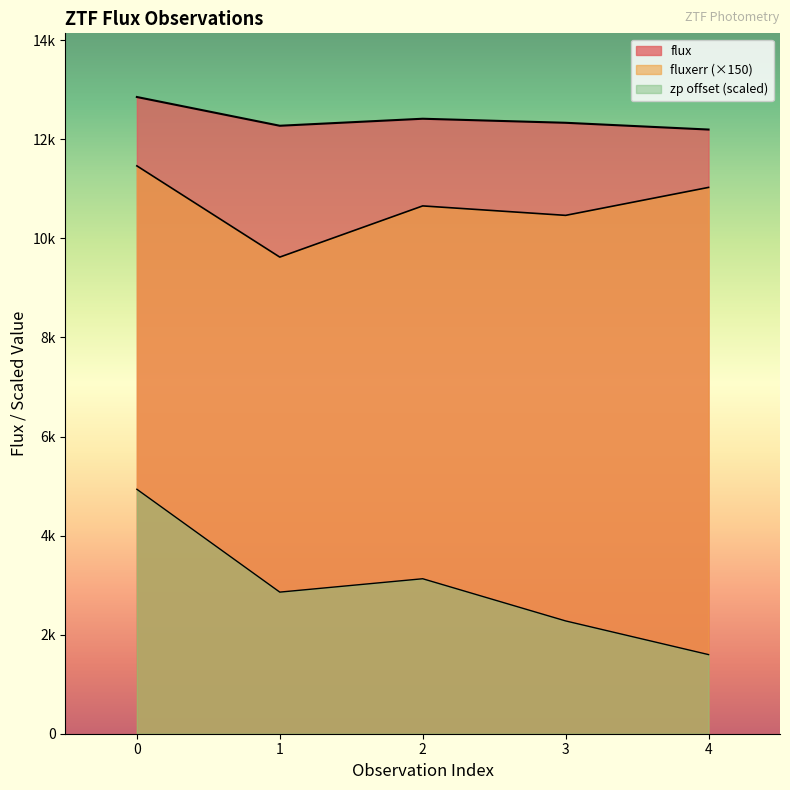

Where is the first local minimum for flux?

1